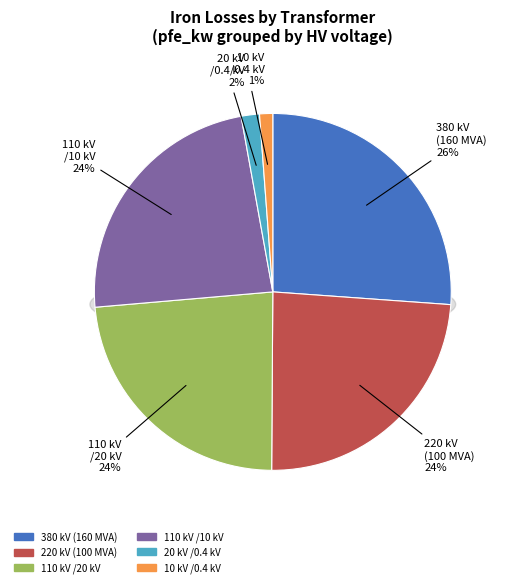

Is it true that 0.63 MVA 10/0.4 kV is 9% of the pie?

False